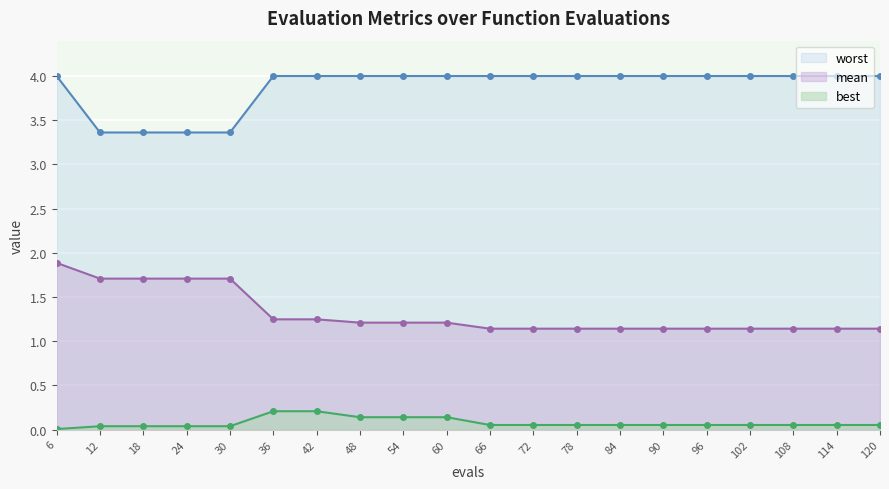

Reading left to right, what are all the values shown in this chart?

mean: 1.9	1.7	1.7	1.7	1.7	1.2	1.2	1.2	1.2	1.2	1.1	1.1	1.1	1.1	1.1	1.1	1.1	1.1	1.1	1.1
best: 0.0	0.0	0.0	0.0	0.0	0.2	0.2	0.1	0.1	0.1	0.1	0.1	0.1	0.1	0.1	0.1	0.1	0.1	0.1	0.1
worst: 4.0	3.4	3.4	3.4	3.4	4.0	4.0	4.0	4.0	4.0	4.0	4.0	4.0	4.0	4.0	4.0	4.0	4.0	4.0	4.0